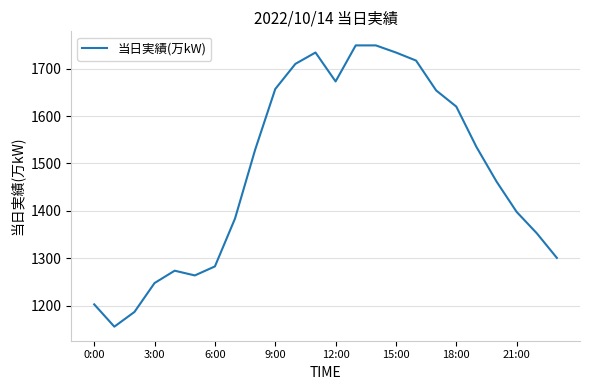

What is the minimum value shown in the chart?

1156